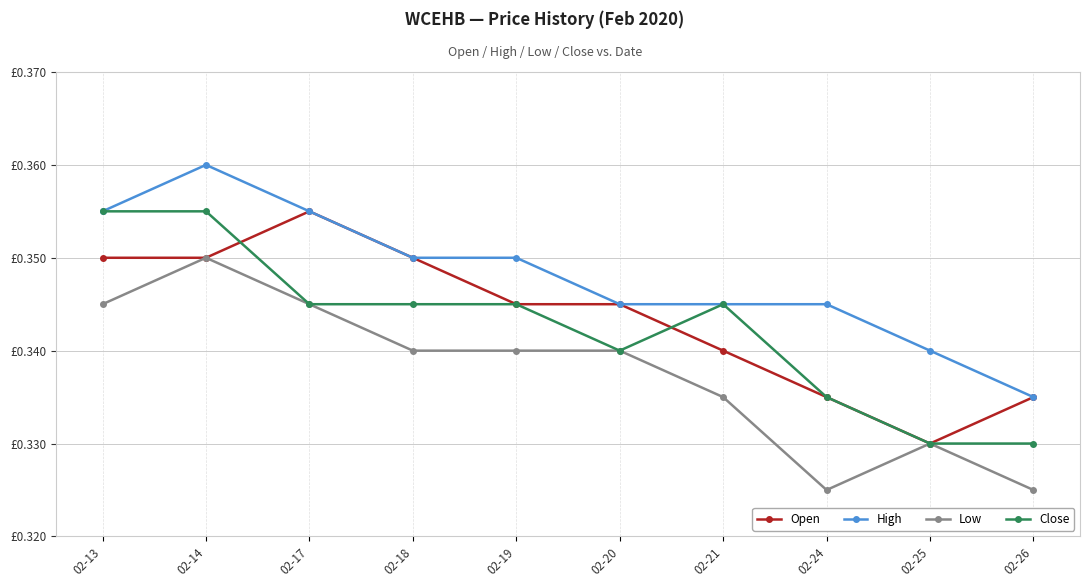

True or false: High has a value of 0.3 at 02-20.

True